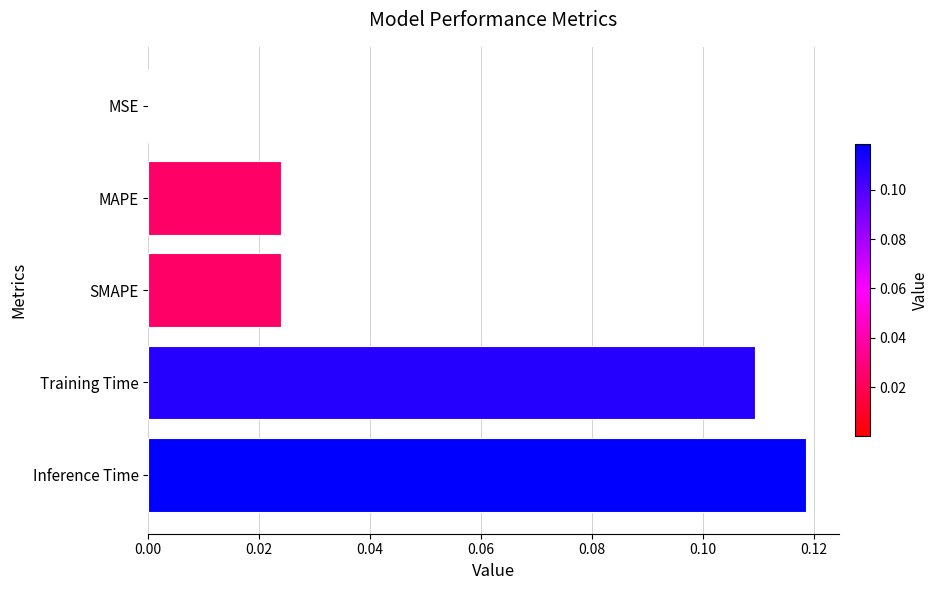

Which label corresponds to the largest value in the chart?

Inference Time